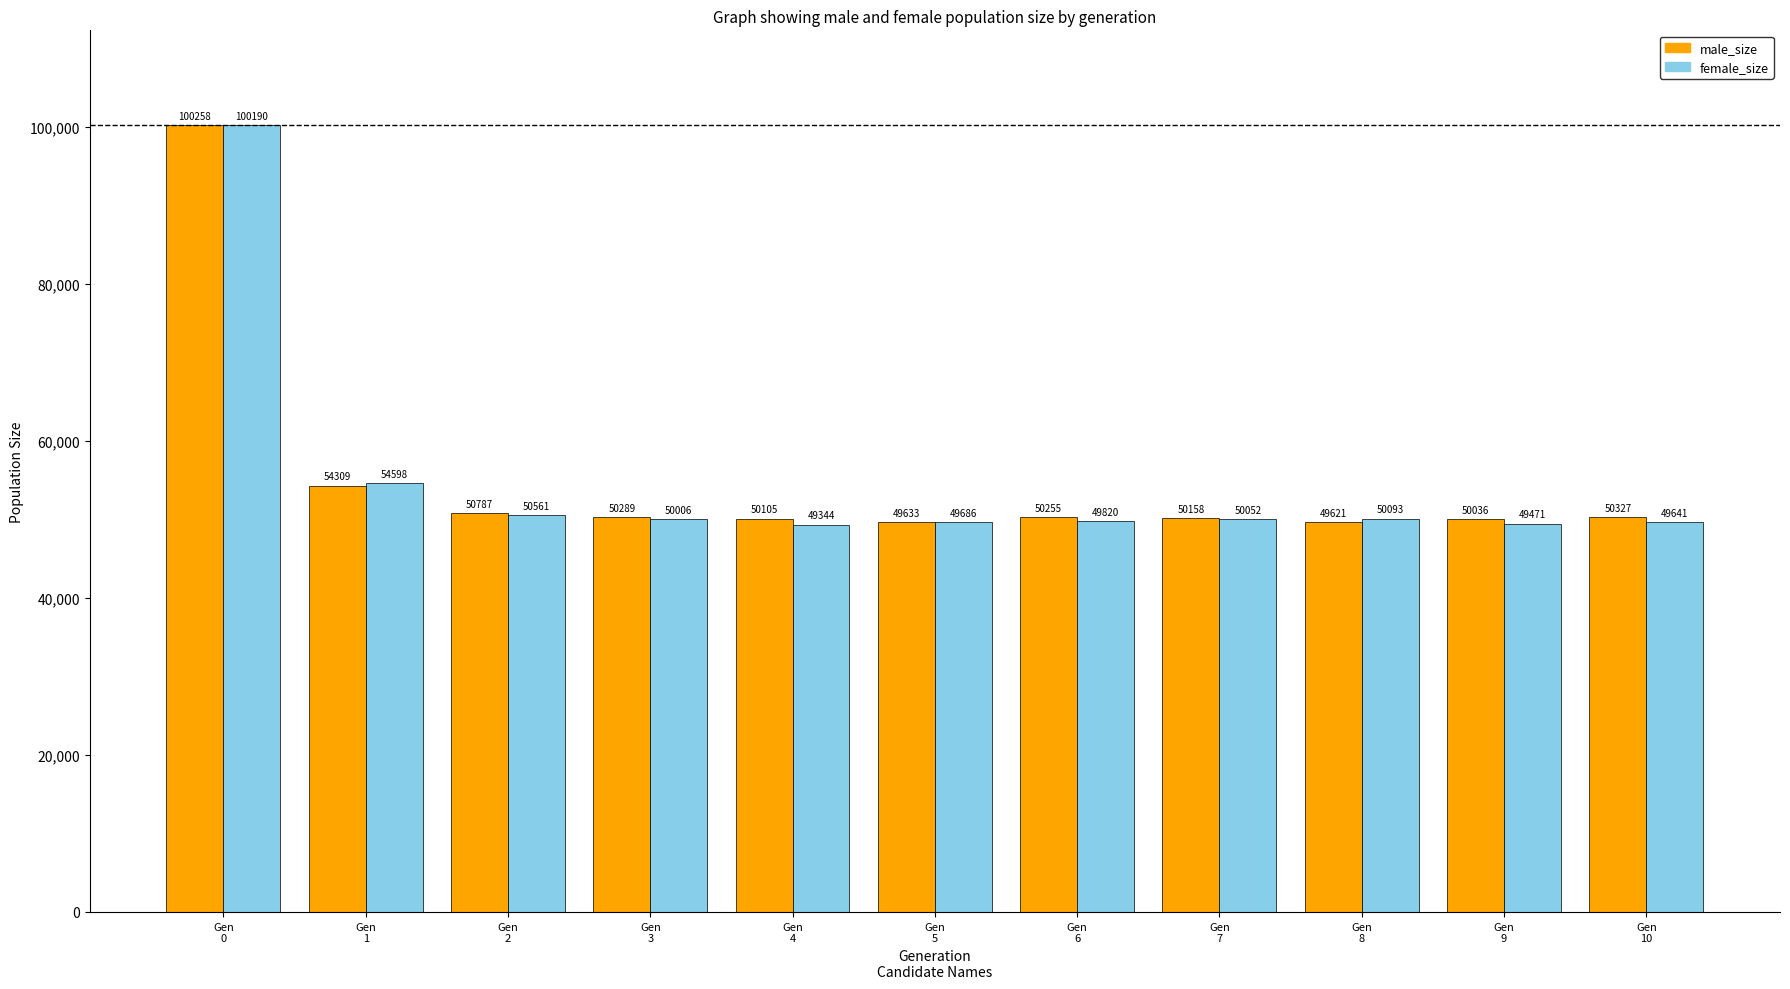

Rank the series at Gen
1 from highest to lowest value.

female_size, male_size